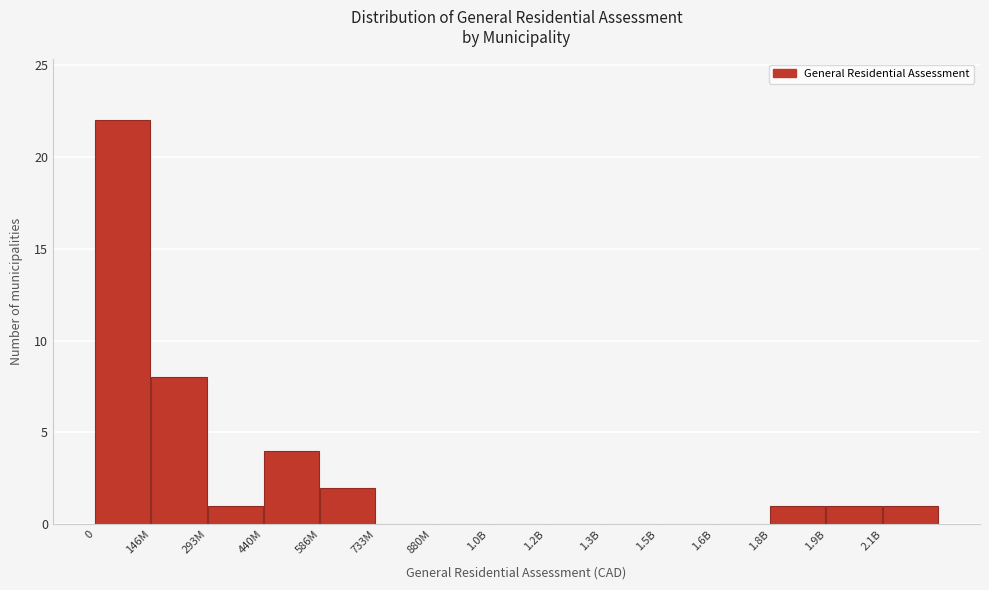

Reading left to right, transcribe all the data shown in this chart.

0=22	146M=8	293M=1	440M=4	586M=2	733M=0	880M=0	1.0B=0	1.2B=0	1.3B=0	1.5B=0	1.6B=0	1.8B=1	1.9B=1	2.1B=1